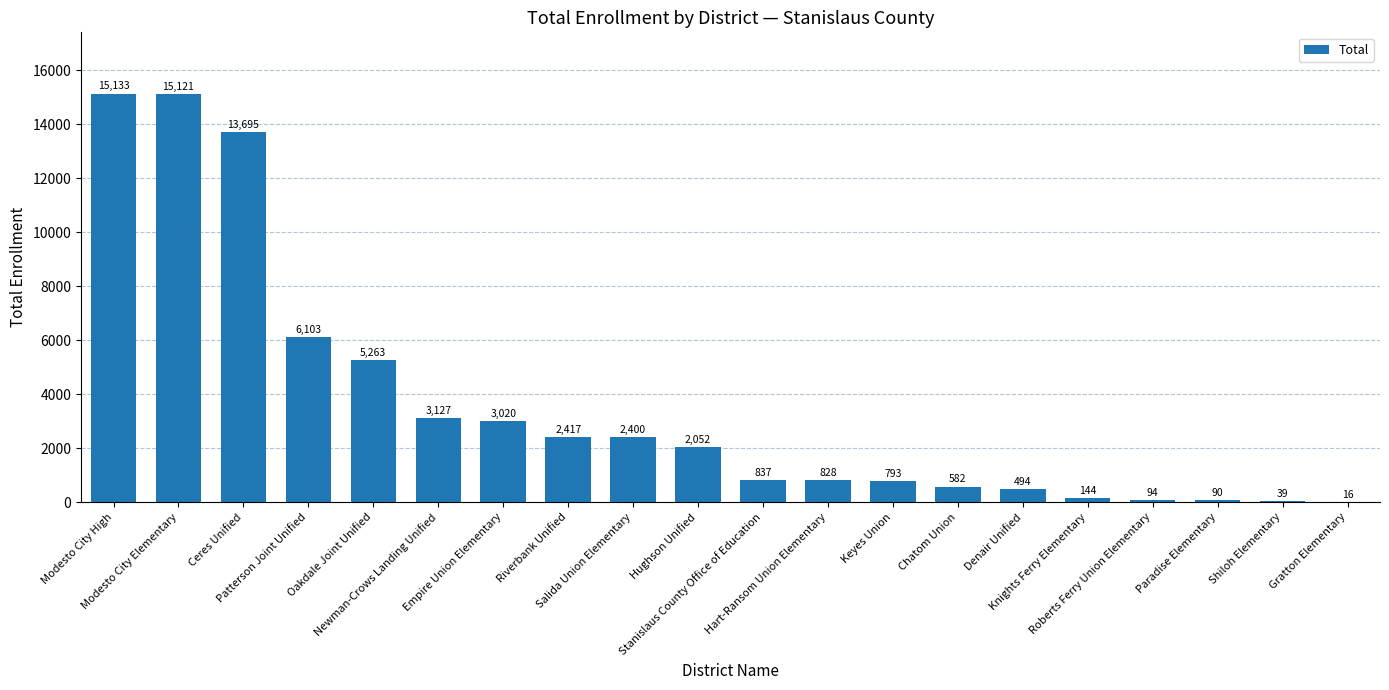

What is the ratio of the value at Oakdale Joint Unified to the value at Denair Unified?

10.7